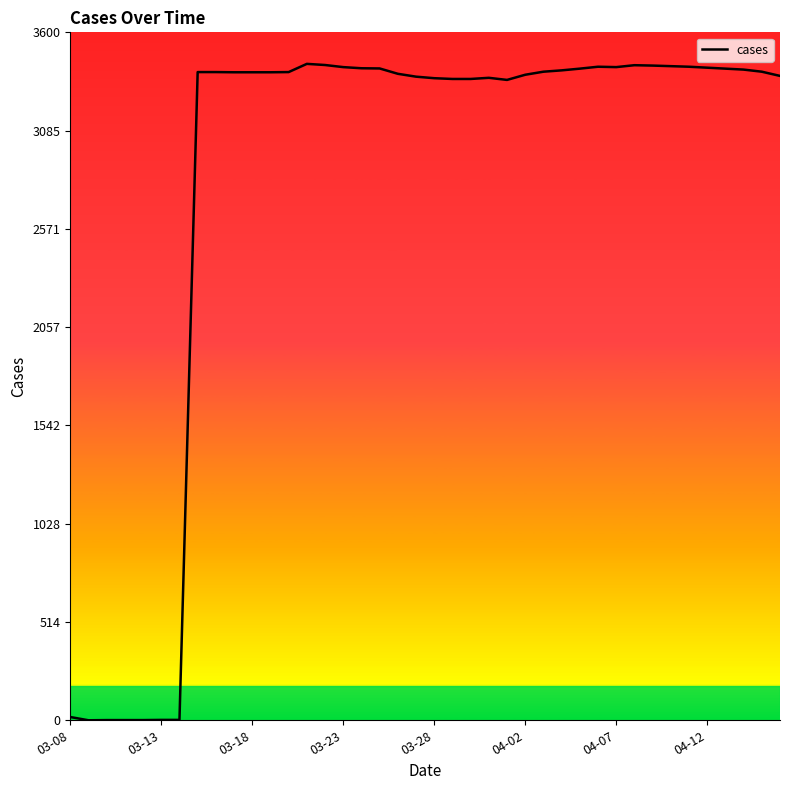

What is the greatest value displayed?

3435